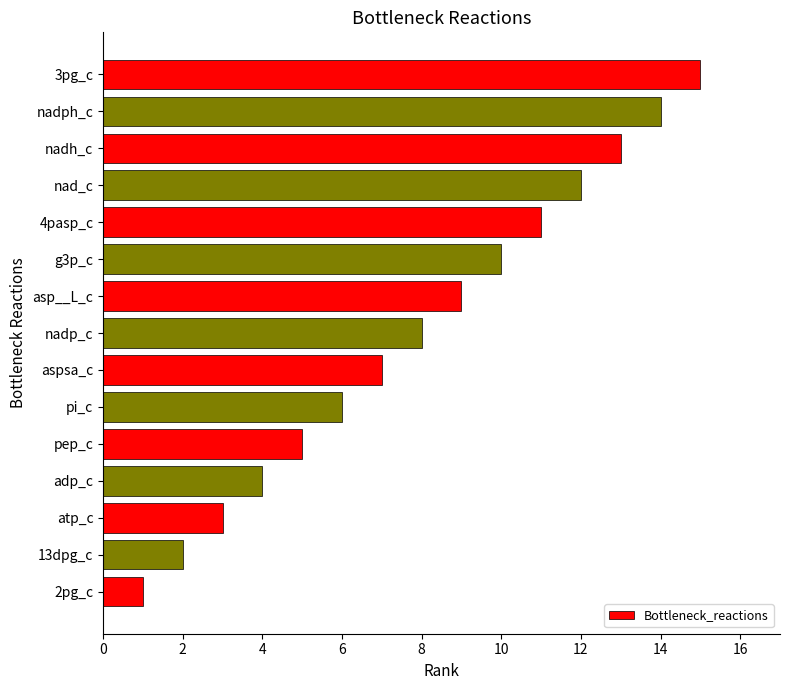

List the labels in order of value, largest first.

3pg_c, nadph_c, nadh_c, nad_c, 4pasp_c, g3p_c, asp__L_c, nadp_c, aspsa_c, pi_c, pep_c, adp_c, atp_c, 13dpg_c, 2pg_c